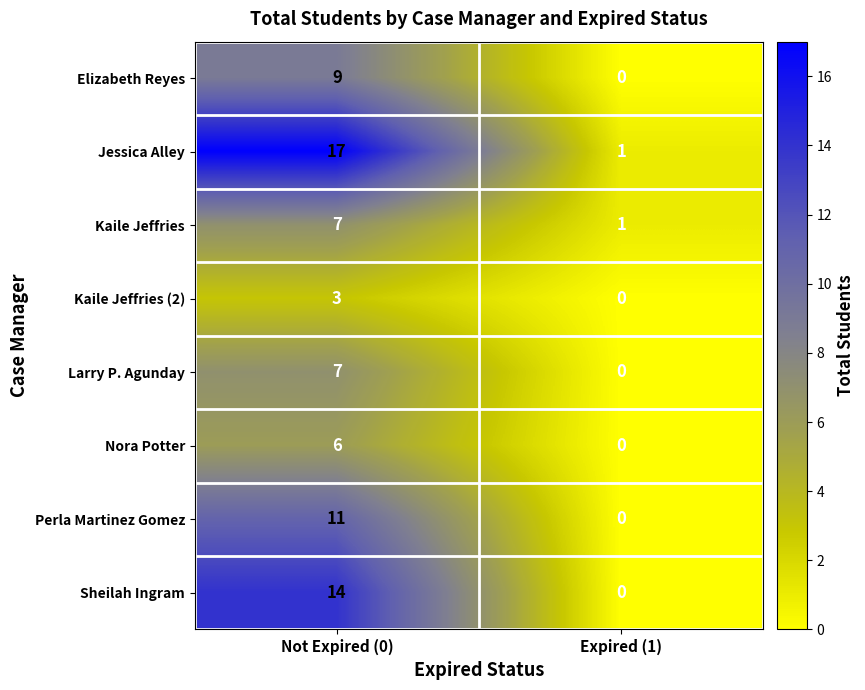

What is the approximate value of Kaile Jeffries (2) at Not Expired (0)?

3